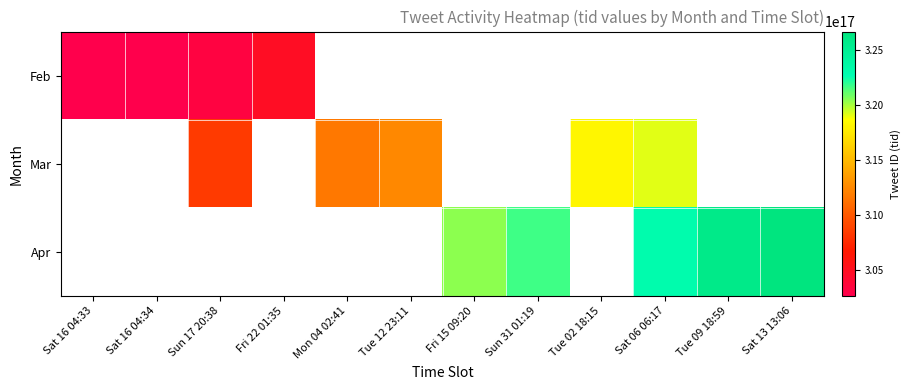

How many data points does each series have?

12